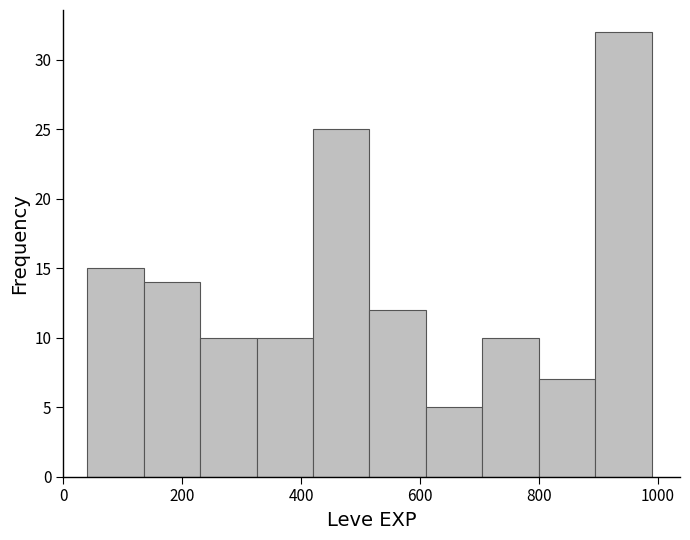

Reading left to right, list every bar in this chart as the range it spans on the x-axis followed by its height. Neither the bar edges nor the heights are printed on the chart, so give them approximately, as read against the axes.

40 to 135: 15
135 to 230: 14
230 to 325: 10
325 to 420: 10
420 to 515: 25
515 to 610: 12
610 to 705: 5
705 to 800: 10
800 to 895: 7
895 to 990: 32